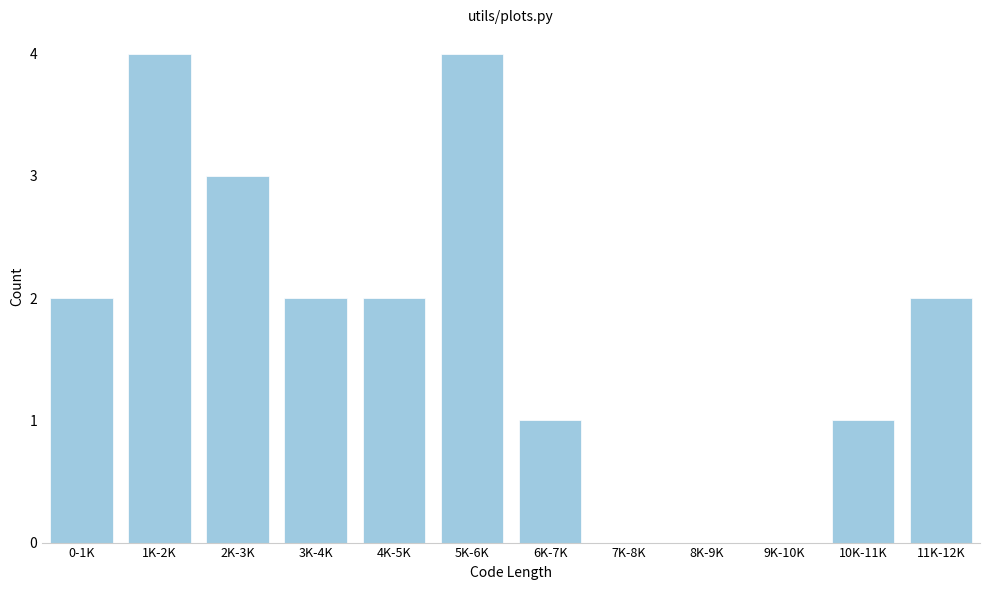

Reading left to right, list all the values displayed in this chart.

0-1K=2	1K-2K=4	2K-3K=3	3K-4K=2	4K-5K=2	5K-6K=4	6K-7K=1	7K-8K=0	8K-9K=0	9K-10K=0	10K-11K=1	11K-12K=2